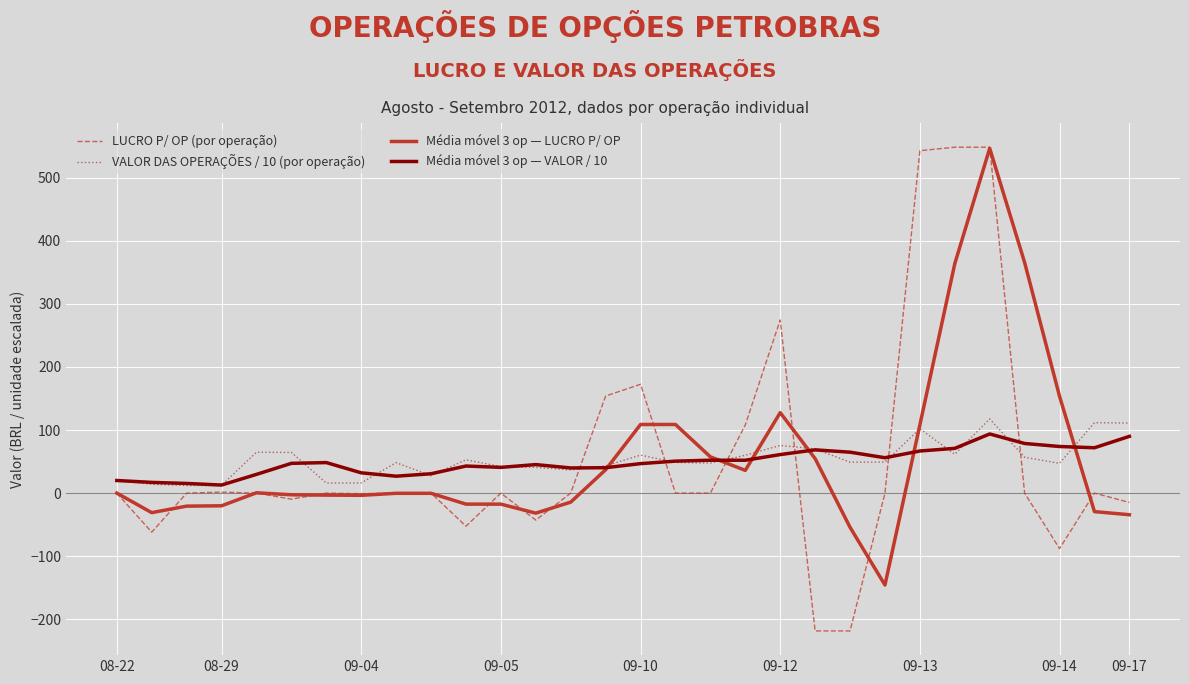

What is the smallest value displayed?

-218.4